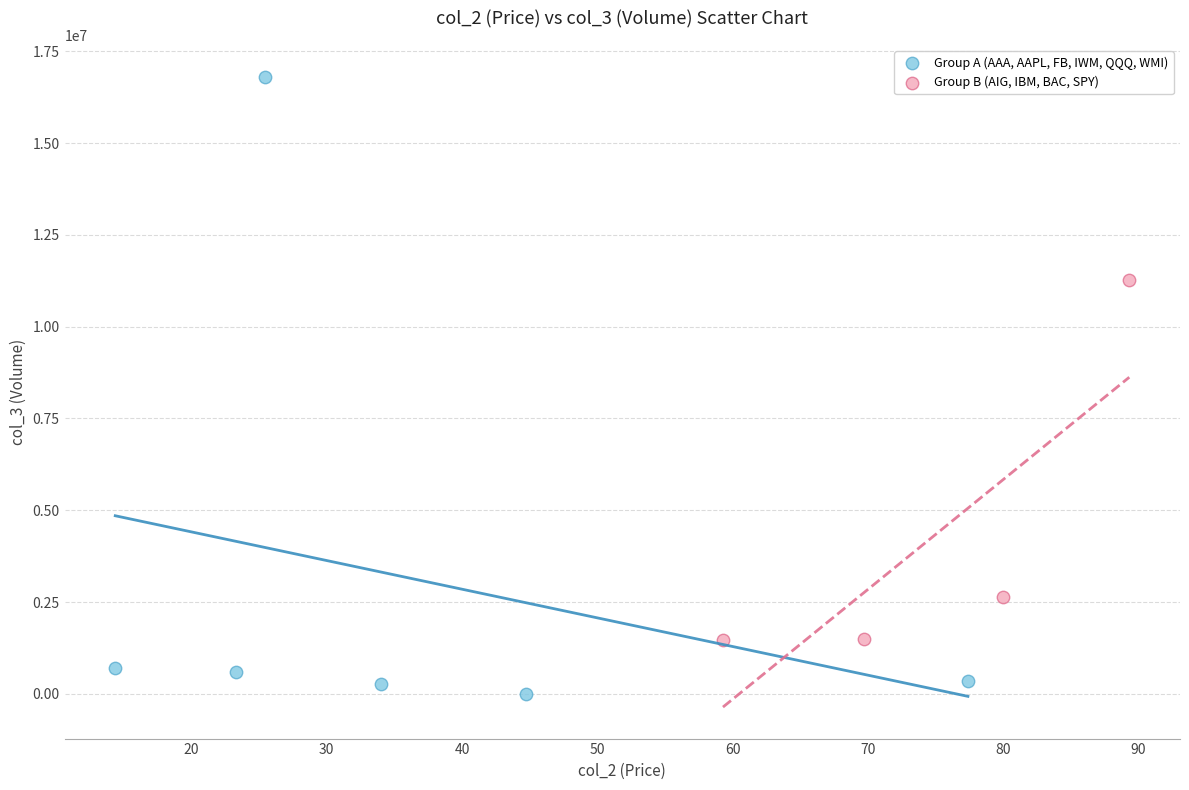

Which series reaches the minimum Y coordinate?

Group A (AAA, AAPL, FB, IWM, QQQ, WMI)